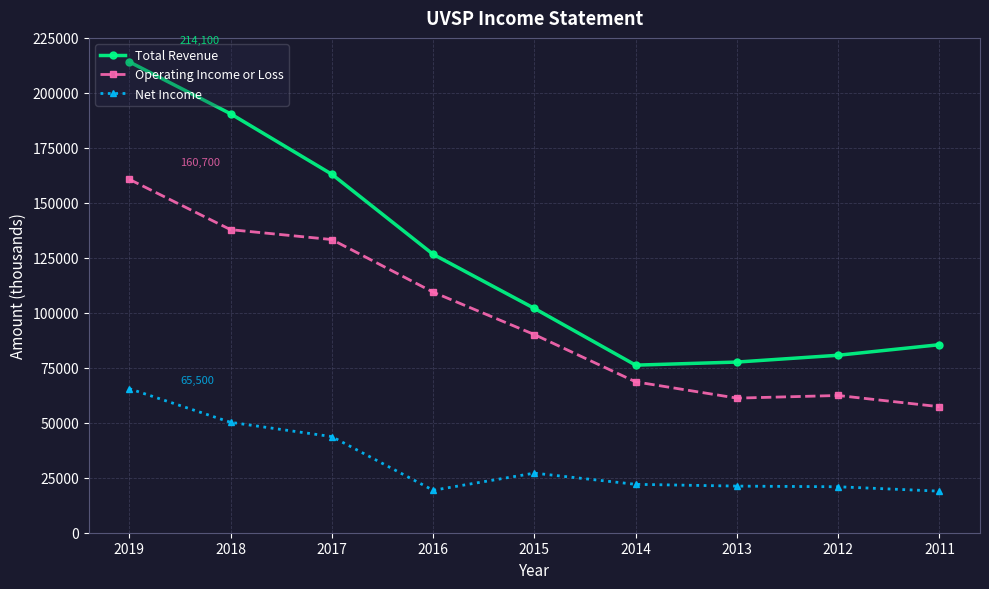

Where is Operating Income or Loss nearest to the value 109000?

2016